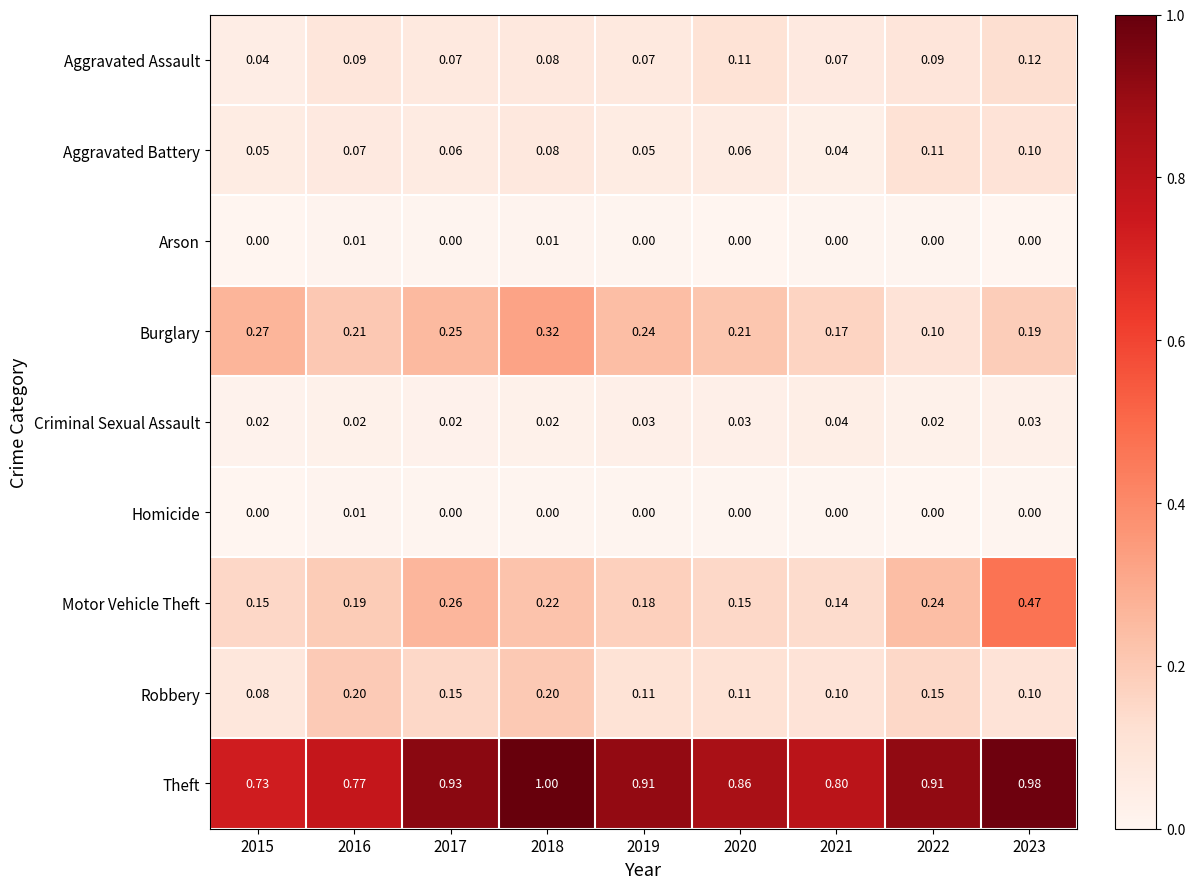

Is the value of Arson at 2023 greater than the value of Aggravated Battery at 2019?

No